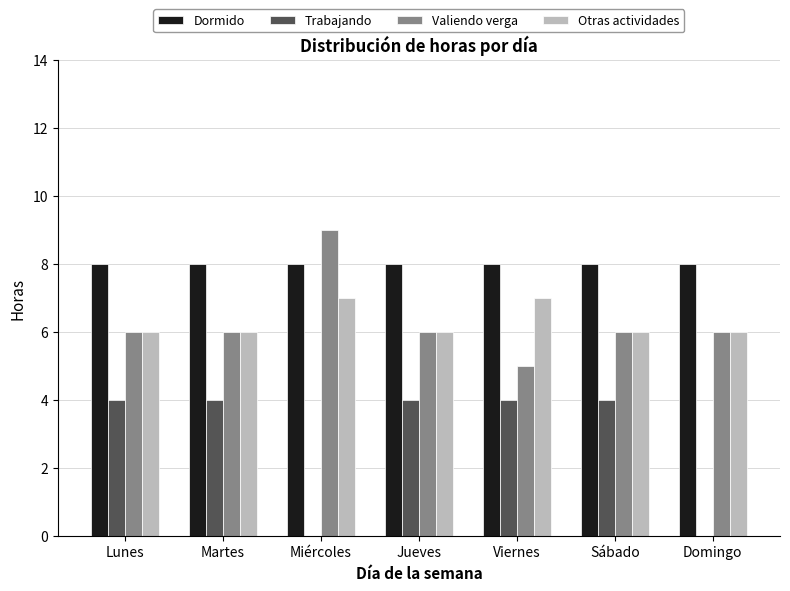

Reading left to right, extract all data points from this chart.

Dormido: 8	8	8	8	8	8	8
Trabajando: 4	4	0	4	4	4	0
Valiendo verga: 6	6	9	6	5	6	6
Otras actividades: 6	6	7	6	7	6	6